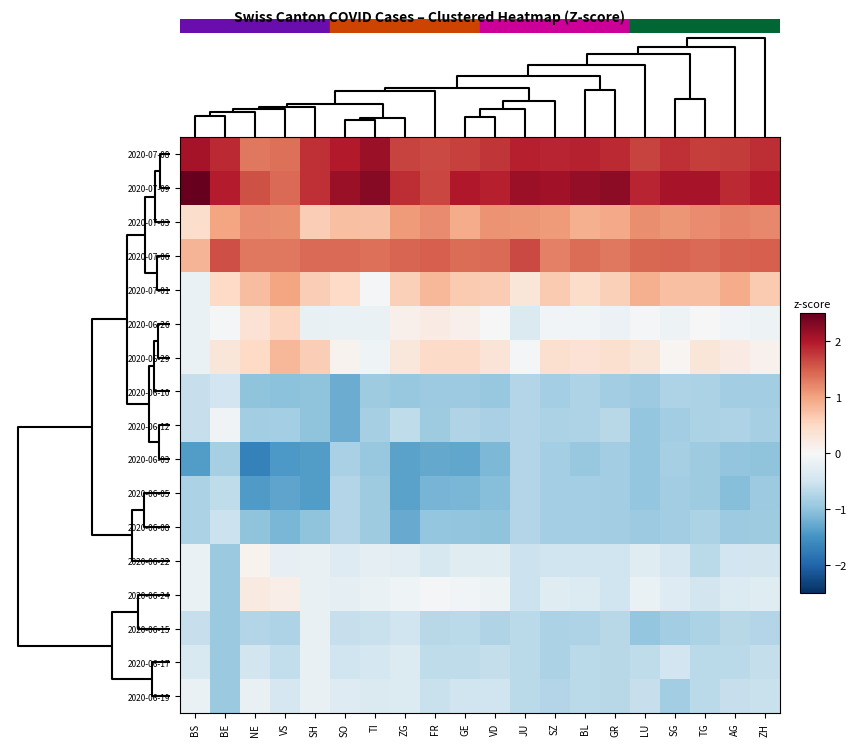

Reading left to right, list all the values displayed in this chart.

2020-07-08: BS=2.1	BE=1.9	NE=1.3	VS=1.4	SH=1.8	SO=2.0	TI=2.2	ZG=1.7	FR=1.6	GE=1.7	VD=1.8	JU=1.9	SZ=1.9	BL=1.9	GR=1.9	LU=1.7	SG=1.8	TG=1.7	AG=1.7	ZH=1.8
2020-07-09: BS=2.7	BE=2.0	NE=1.6	VS=1.4	SH=1.8	SO=2.1	TI=2.3	ZG=1.8	FR=1.7	GE=2.0	VD=1.9	JU=2.1	SZ=2.1	BL=2.2	GR=2.2	LU=1.9	SG=2.1	TG=2.1	AG=1.9	ZH=2.0
2020-07-03: BS=0.4	BE=1.0	NE=1.2	VS=1.2	SH=0.6	SO=0.7	TI=0.7	ZG=1.1	FR=1.2	GE=0.9	VD=1.1	JU=1.1	SZ=1.1	BL=0.9	GR=1.0	LU=1.2	SG=1.1	TG=1.2	AG=1.2	ZH=1.2
2020-07-06: BS=0.9	BE=1.6	NE=1.3	VS=1.3	SH=1.4	SO=1.4	TI=1.4	ZG=1.5	FR=1.5	GE=1.4	VD=1.4	JU=1.6	SZ=1.3	BL=1.4	GR=1.3	LU=1.4	SG=1.5	TG=1.4	AG=1.5	ZH=1.5
2020-07-01: BS=-0.2	BE=0.5	NE=0.8	VS=1.0	SH=0.6	SO=0.5	TI=-0.0	ZG=0.6	FR=0.8	GE=0.7	VD=0.6	JU=0.3	SZ=0.7	BL=0.4	GR=0.6	LU=0.9	SG=0.8	TG=0.7	AG=0.9	ZH=0.6
2020-06-26: BS=-0.2	BE=-0.0	NE=0.4	VS=0.5	SH=-0.2	SO=-0.2	TI=-0.2	ZG=0.1	FR=0.2	GE=0.1	VD=-0.0	JU=-0.4	SZ=-0.1	BL=-0.1	GR=-0.1	LU=-0.0	SG=-0.1	TG=-0.0	AG=-0.1	ZH=-0.1
2020-06-29: BS=-0.2	BE=0.3	NE=0.5	VS=0.8	SH=0.6	SO=0.1	TI=-0.1	ZG=0.3	FR=0.5	GE=0.5	VD=0.3	JU=-0.1	SZ=0.4	BL=0.4	GR=0.4	LU=0.3	SG=0.1	TG=0.3	AG=0.2	ZH=0.1
2020-06-10: BS=-0.6	BE=-0.5	NE=-1.0	VS=-1.0	SH=-1.0	SO=-1.2	TI=-0.9	ZG=-1.0	FR=-0.9	GE=-0.9	VD=-0.9	JU=-0.7	SZ=-0.9	BL=-0.8	GR=-0.9	LU=-0.9	SG=-0.8	TG=-0.8	AG=-0.9	ZH=-0.9
2020-06-12: BS=-0.6	BE=-0.1	NE=-0.9	VS=-0.9	SH=-1.0	SO=-1.2	TI=-0.8	ZG=-0.6	FR=-0.9	GE=-0.8	VD=-0.8	JU=-0.7	SZ=-0.8	BL=-0.8	GR=-0.7	LU=-1.0	SG=-0.9	TG=-0.8	AG=-0.8	ZH=-0.8
2020-06-03: BS=-1.4	BE=-0.8	NE=-1.7	VS=-1.4	SH=-1.4	SO=-0.8	TI=-1.0	ZG=-1.3	FR=-1.3	GE=-1.3	VD=-1.1	JU=-0.7	SZ=-0.9	BL=-0.9	GR=-0.9	LU=-1.0	SG=-0.8	TG=-0.9	AG=-1.0	ZH=-1.0
2020-06-05: BS=-0.8	BE=-0.6	NE=-1.4	VS=-1.3	SH=-1.4	SO=-0.7	TI=-0.9	ZG=-1.3	FR=-1.2	GE=-1.1	VD=-1.1	JU=-0.7	SZ=-0.9	BL=-0.9	GR=-0.9	LU=-1.0	SG=-0.9	TG=-0.9	AG=-1.1	ZH=-0.9
2020-06-08: BS=-0.8	BE=-0.5	NE=-1.0	VS=-1.1	SH=-1.0	SO=-0.7	TI=-0.9	ZG=-1.3	FR=-1.0	GE=-1.0	VD=-1.0	JU=-0.7	SZ=-0.9	BL=-0.9	GR=-0.9	LU=-0.9	SG=-0.9	TG=-0.8	AG=-0.9	ZH=-0.9
2020-06-22: BS=-0.2	BE=-0.9	NE=0.1	VS=-0.2	SH=-0.2	SO=-0.3	TI=-0.2	ZG=-0.3	FR=-0.4	GE=-0.3	VD=-0.3	JU=-0.5	SZ=-0.5	BL=-0.5	GR=-0.5	LU=-0.3	SG=-0.4	TG=-0.7	AG=-0.5	ZH=-0.5
2020-06-24: BS=-0.2	BE=-0.9	NE=0.2	VS=0.2	SH=-0.2	SO=-0.2	TI=-0.2	ZG=-0.1	FR=-0.0	GE=-0.1	VD=-0.1	JU=-0.5	SZ=-0.3	BL=-0.3	GR=-0.5	LU=-0.2	SG=-0.3	TG=-0.5	AG=-0.4	ZH=-0.3
2020-06-15: BS=-0.6	BE=-0.9	NE=-0.7	VS=-0.8	SH=-0.2	SO=-0.6	TI=-0.6	ZG=-0.5	FR=-0.7	GE=-0.7	VD=-0.8	JU=-0.7	SZ=-0.8	BL=-0.8	GR=-0.7	LU=-1.0	SG=-0.9	TG=-0.8	AG=-0.7	ZH=-0.7
2020-06-17: BS=-0.4	BE=-0.9	NE=-0.5	VS=-0.6	SH=-0.2	SO=-0.5	TI=-0.4	ZG=-0.3	FR=-0.6	GE=-0.6	VD=-0.6	JU=-0.7	SZ=-0.8	BL=-0.7	GR=-0.7	LU=-0.6	SG=-0.5	TG=-0.7	AG=-0.7	ZH=-0.6
2020-06-19: BS=-0.2	BE=-0.9	NE=-0.2	VS=-0.4	SH=-0.2	SO=-0.3	TI=-0.4	ZG=-0.3	FR=-0.5	GE=-0.5	VD=-0.5	JU=-0.7	SZ=-0.7	BL=-0.7	GR=-0.7	LU=-0.6	SG=-0.9	TG=-0.7	AG=-0.6	ZH=-0.6